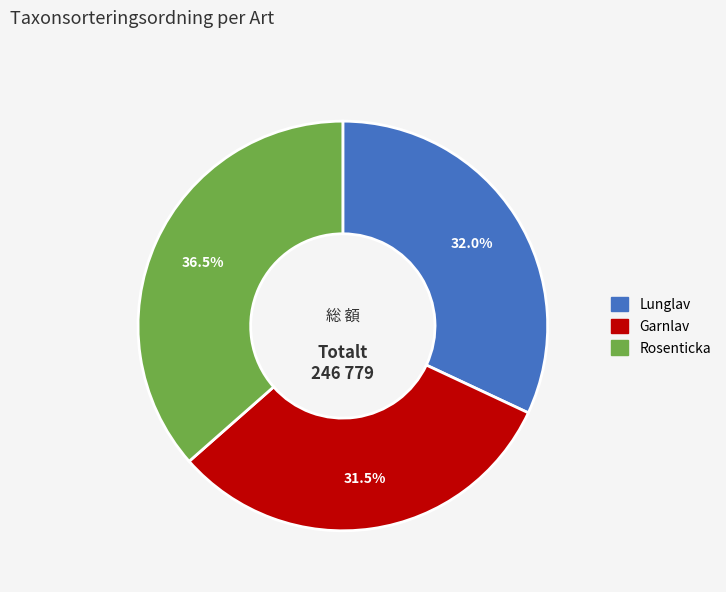

Is there a majority slice in this chart?

No